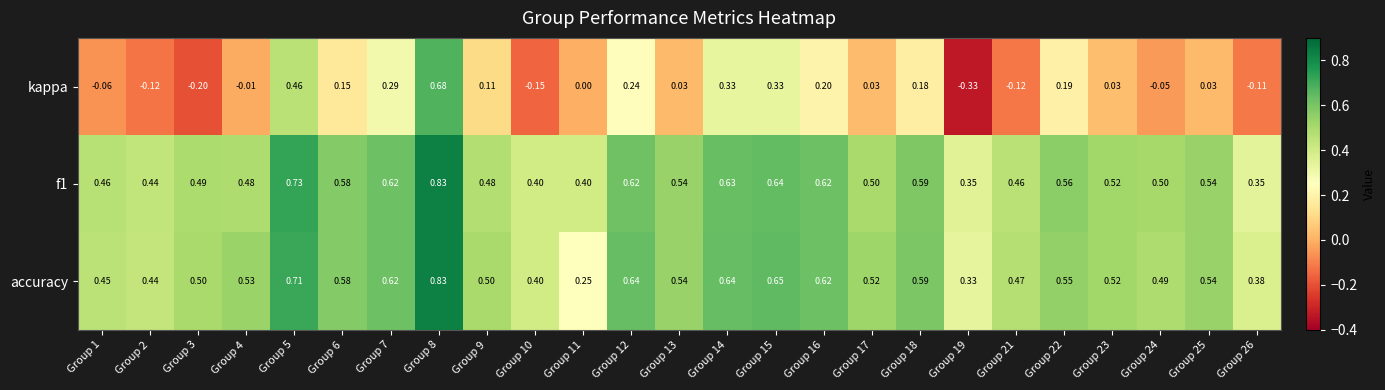

Which series has the widest spread of values?

kappa